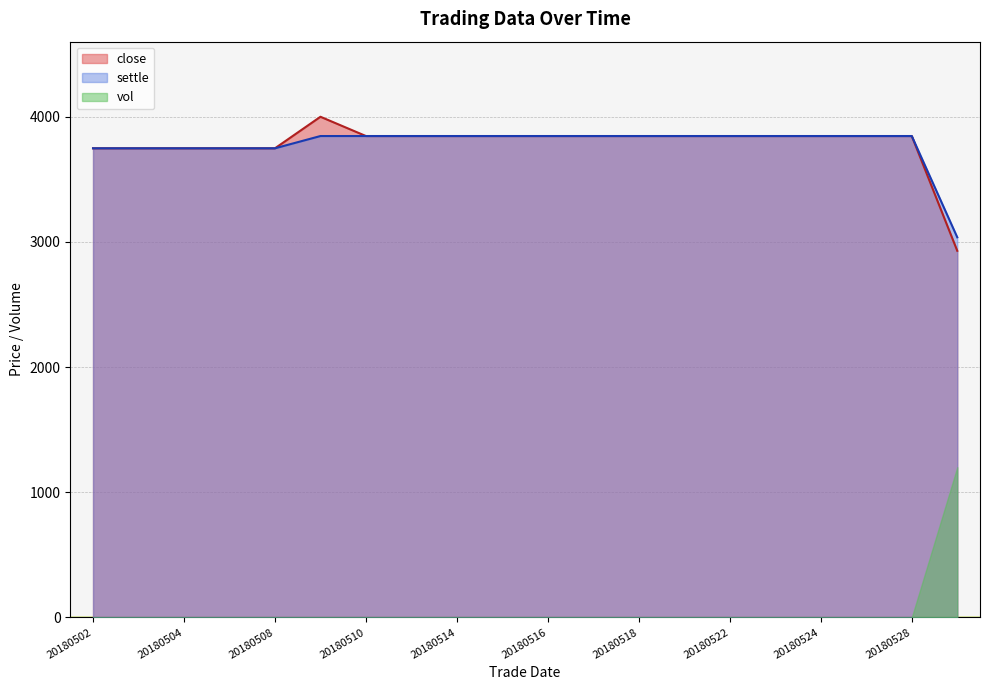

The settle series shows 3846.0 at 20180518. True or false?

True